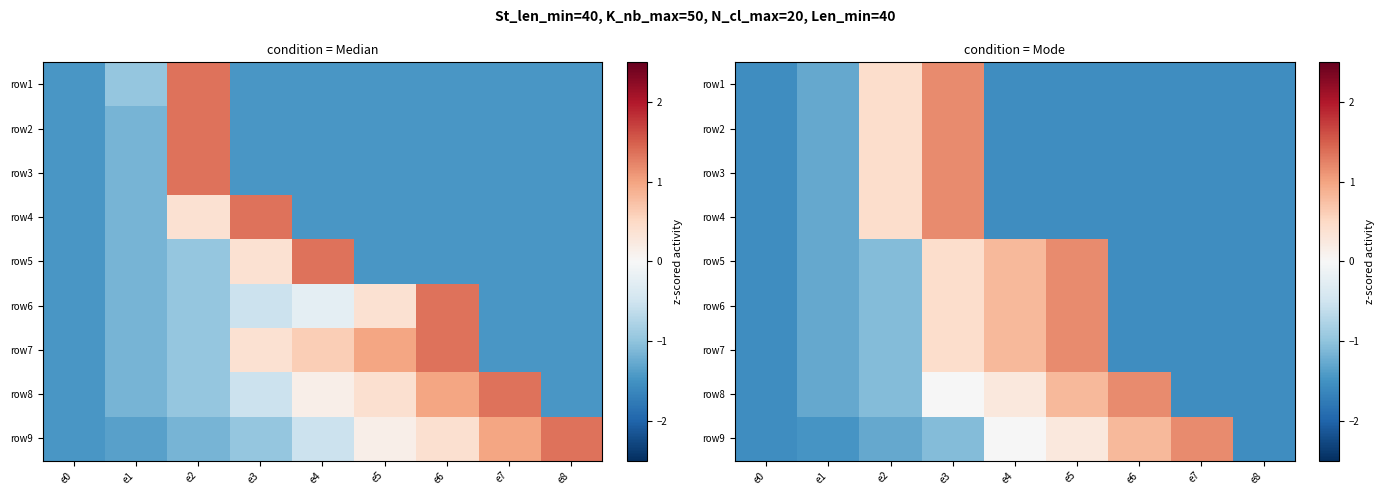

At which category is the sum across all series the highest?

e3